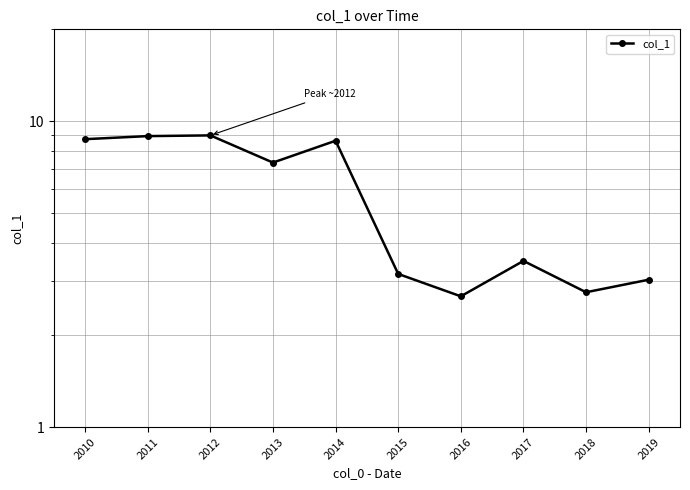

What is the difference between the maximum and minimum values?

6.3